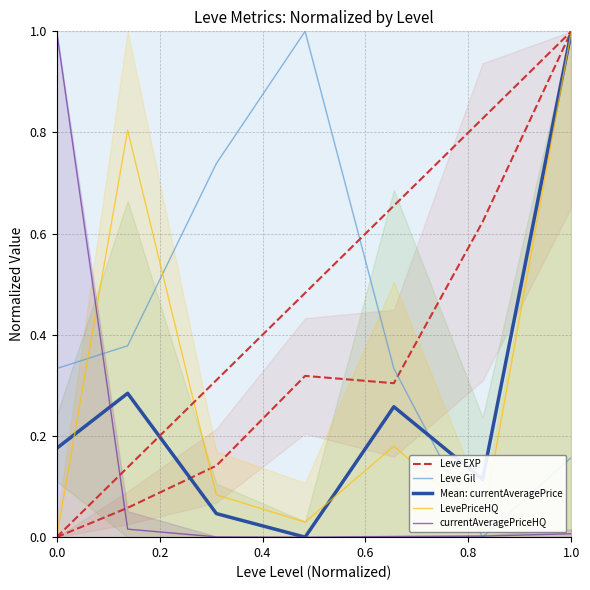

How many intersections are there between Mean: currentAveragePrice and currentAveragePriceHQ?

1